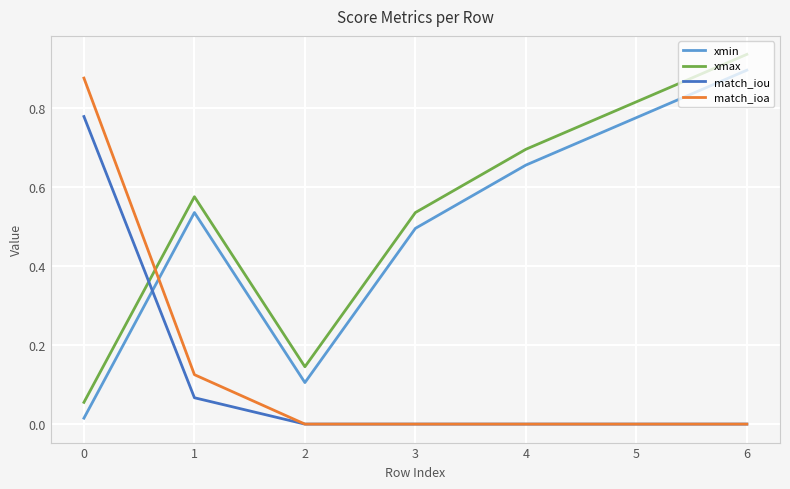

How many intersections are there between match_ioa and xmax?

1